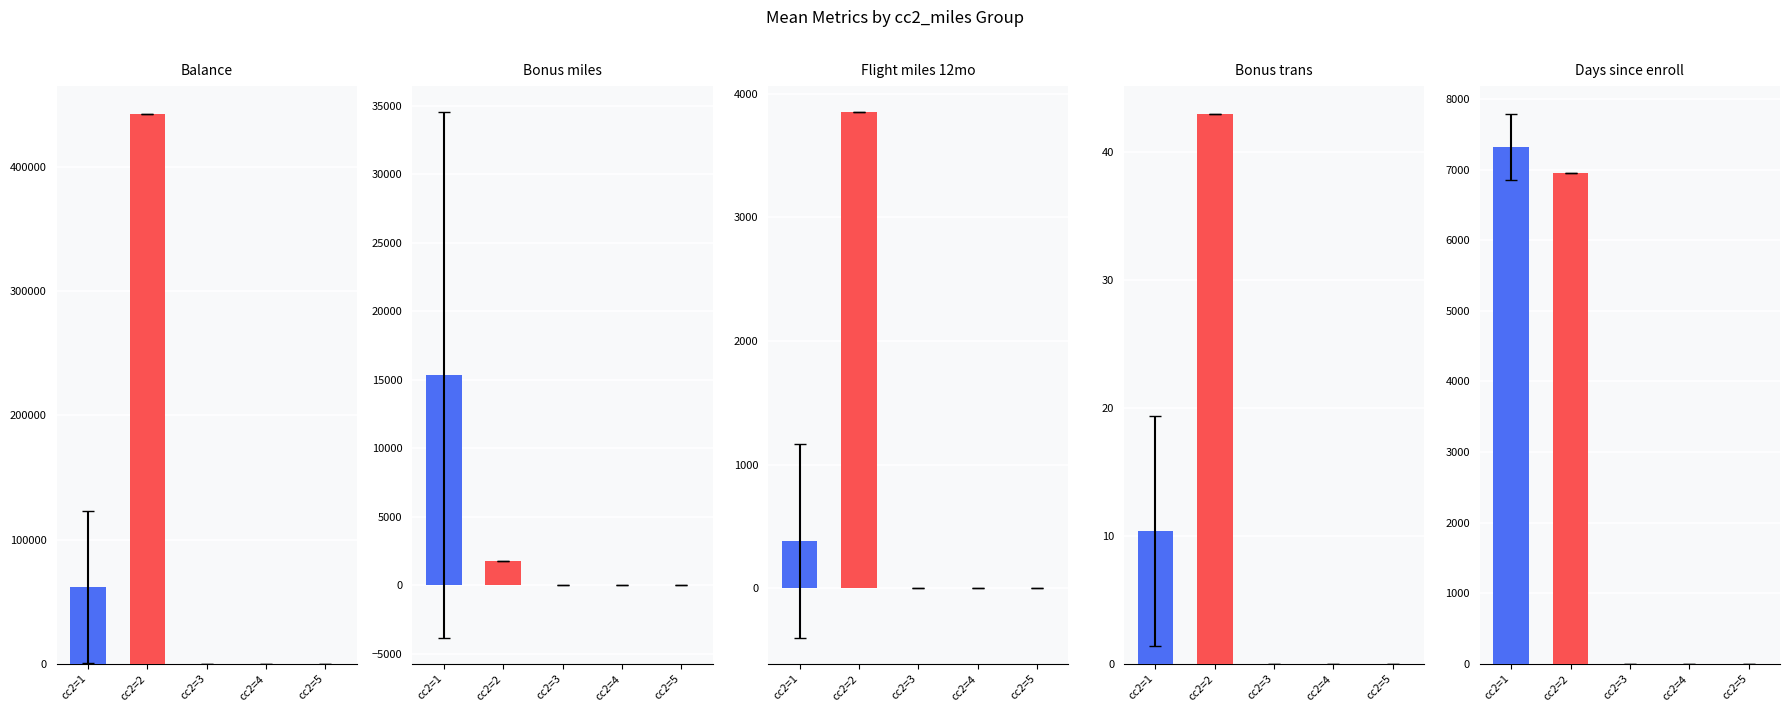

At 15, list the series in order from smallest to largest.

Flight_miles_12mo, Bonus_trans, Days_since_enroll, Balance, Bonus_miles